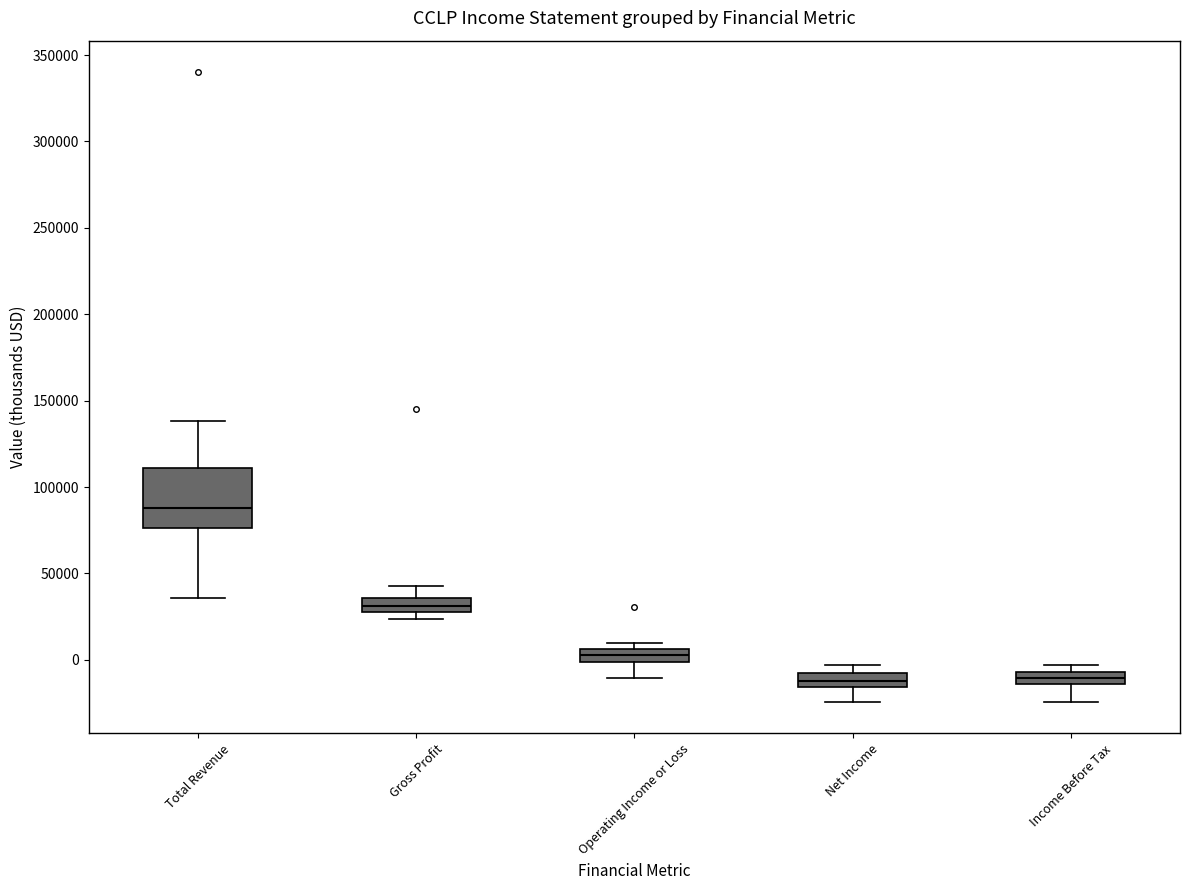

Which box has the highest median line?

Total Revenue